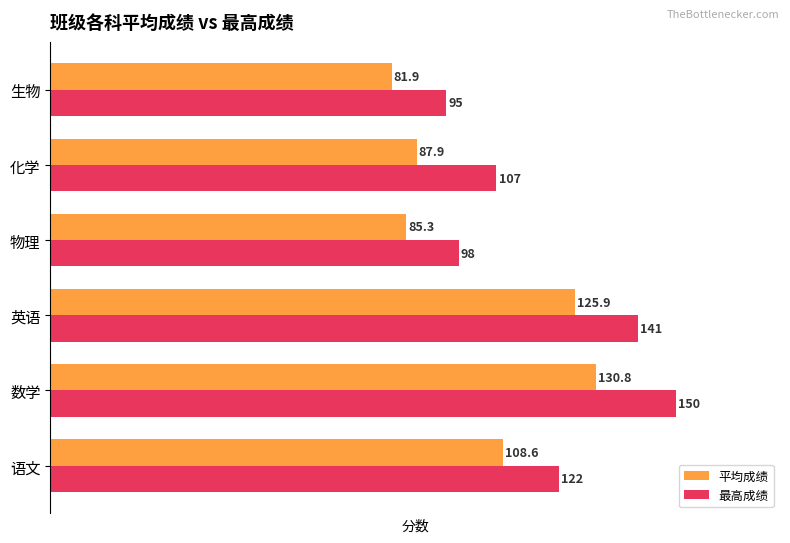

True or false: 平均成绩 has a value of 143.5 at 化学.

False